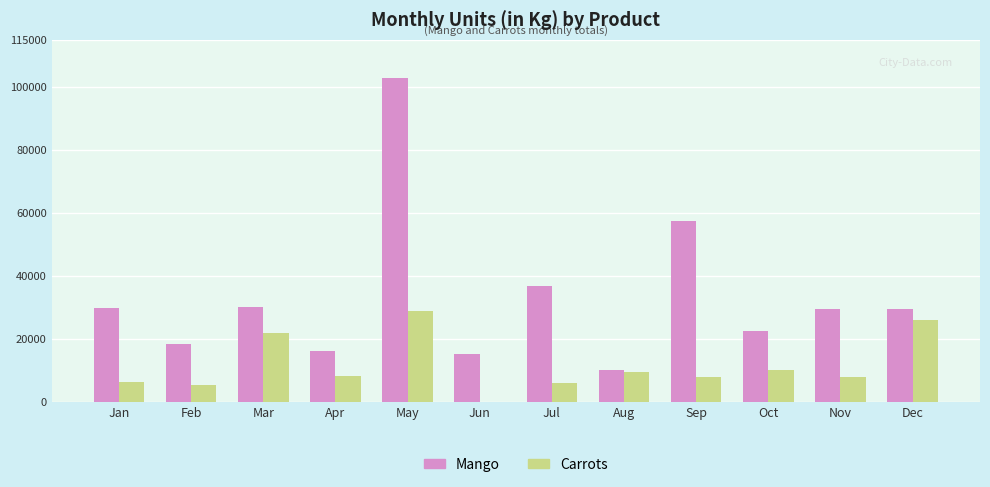

What value does the Carrots series have at Oct, to the nearest 50?

9950